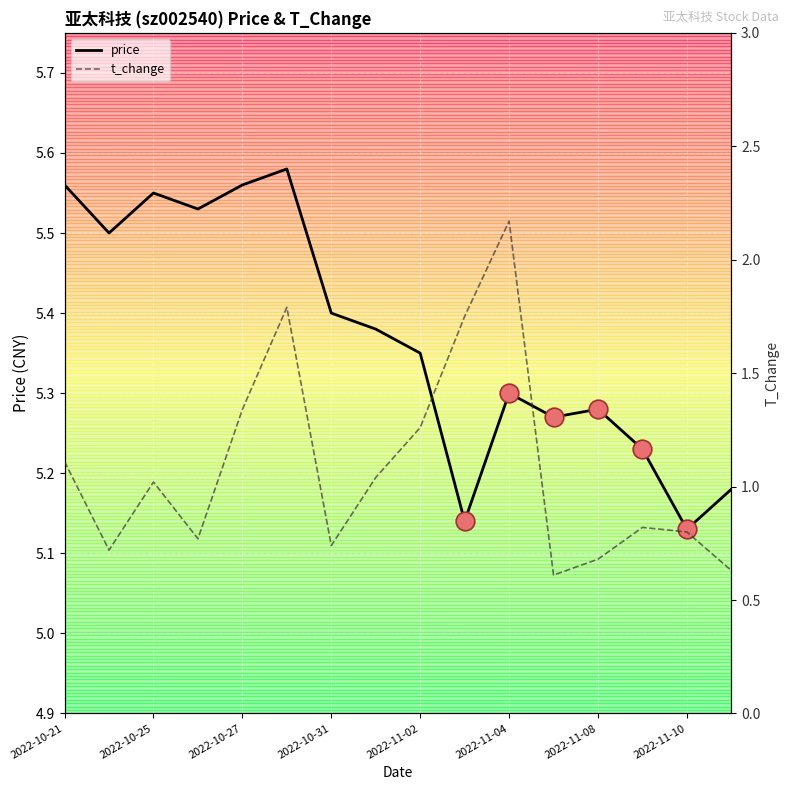

At how many categories does at least one series exceed 5?

16